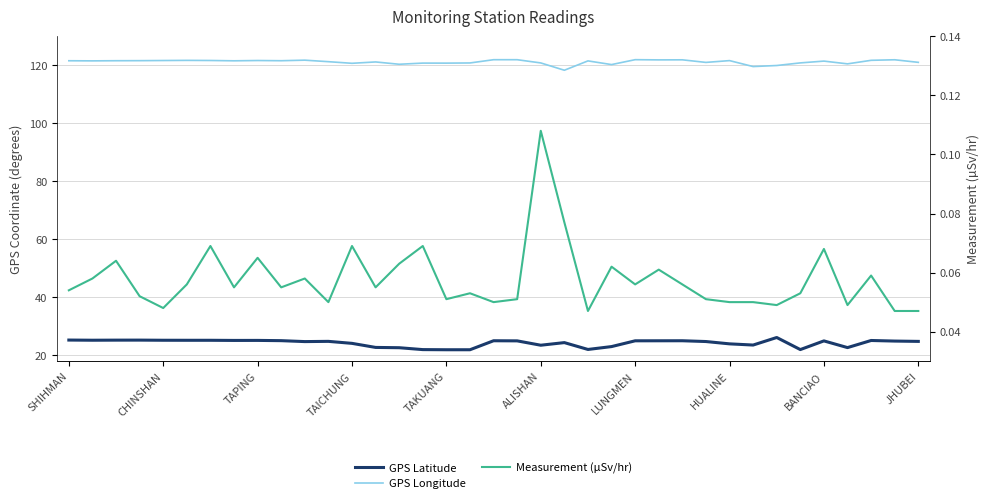

Is the value of GPS Longitude at 30 greater than the value of Measurement (µSv/hr) at TAICHUNG?

Yes